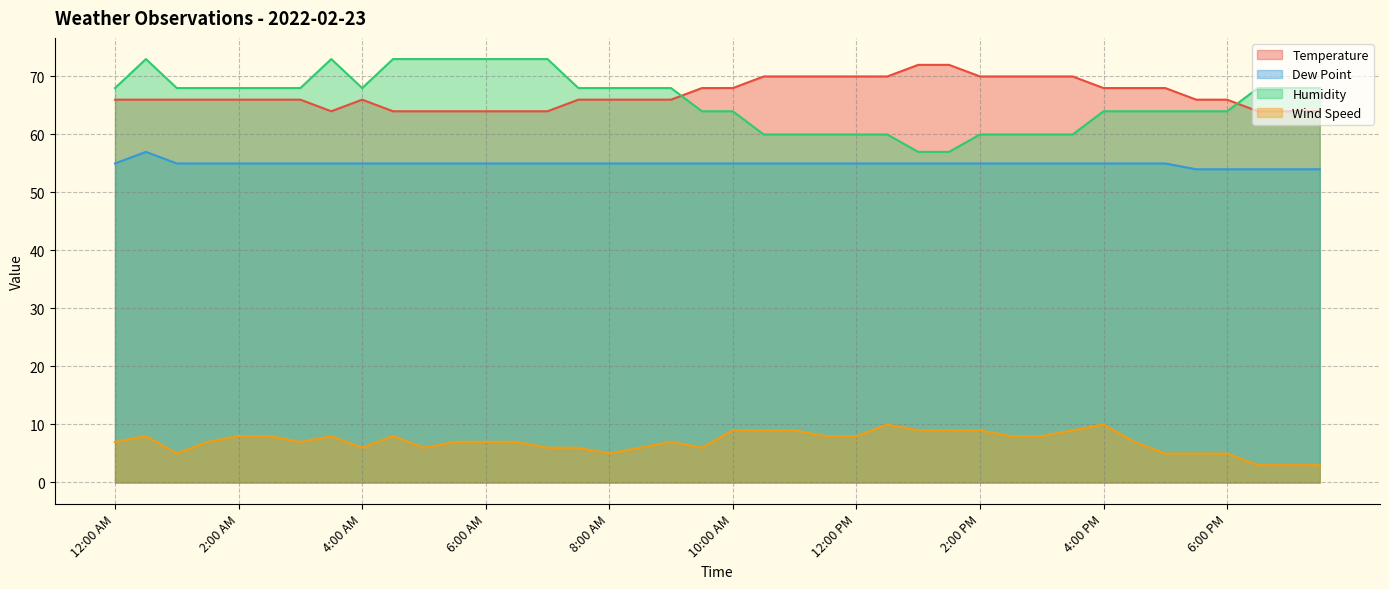

Between 4:00 PM and 8:30 AM, which is larger?

4:00 PM